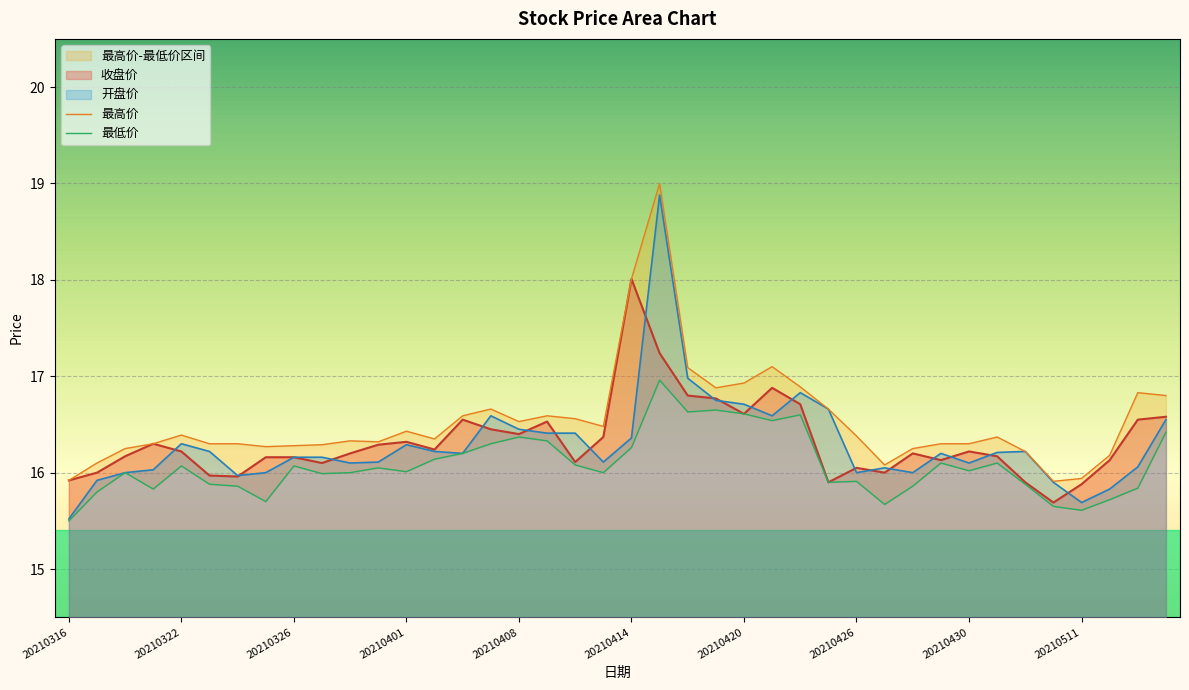

The 收盘价 series shows 22.8 at 20210322. True or false?

False